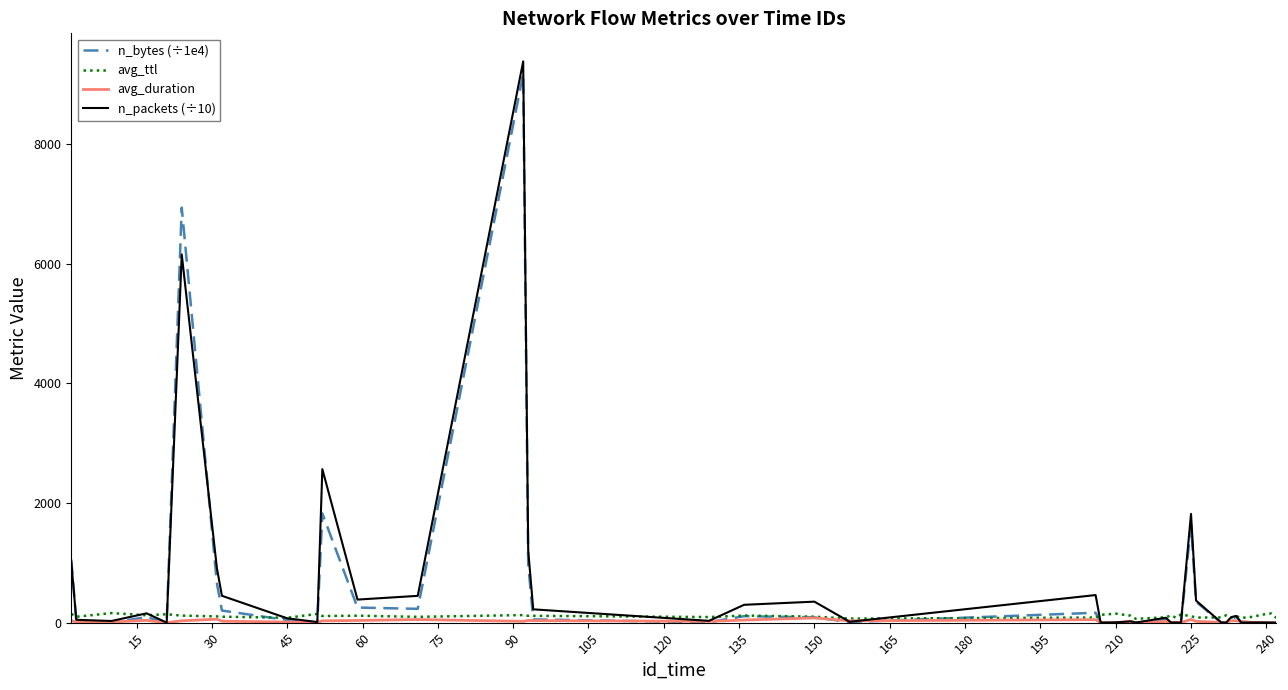

What is the maximum value shown in the chart?

9379.6